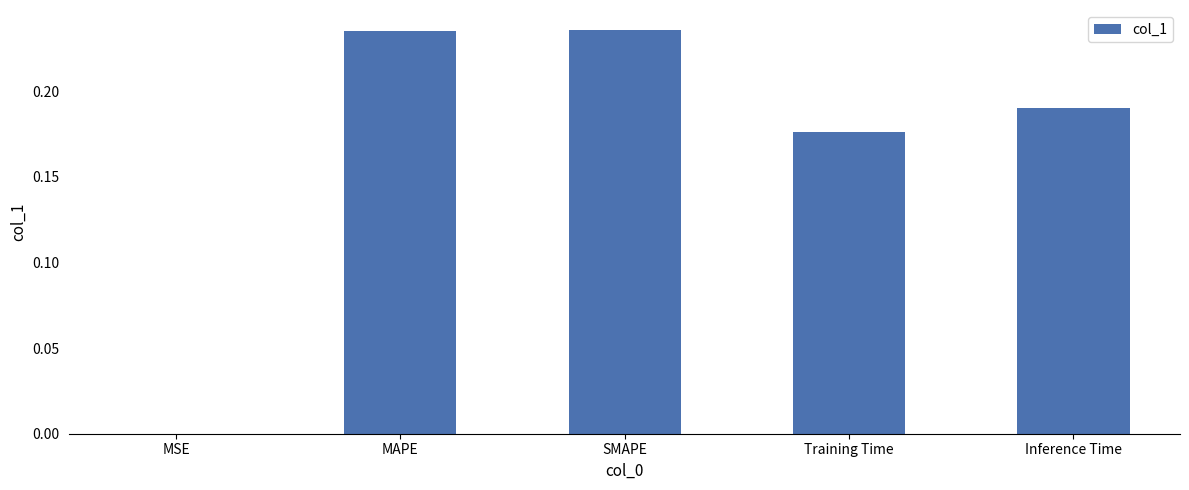

The value at MSE is 0.0. True or false?

True